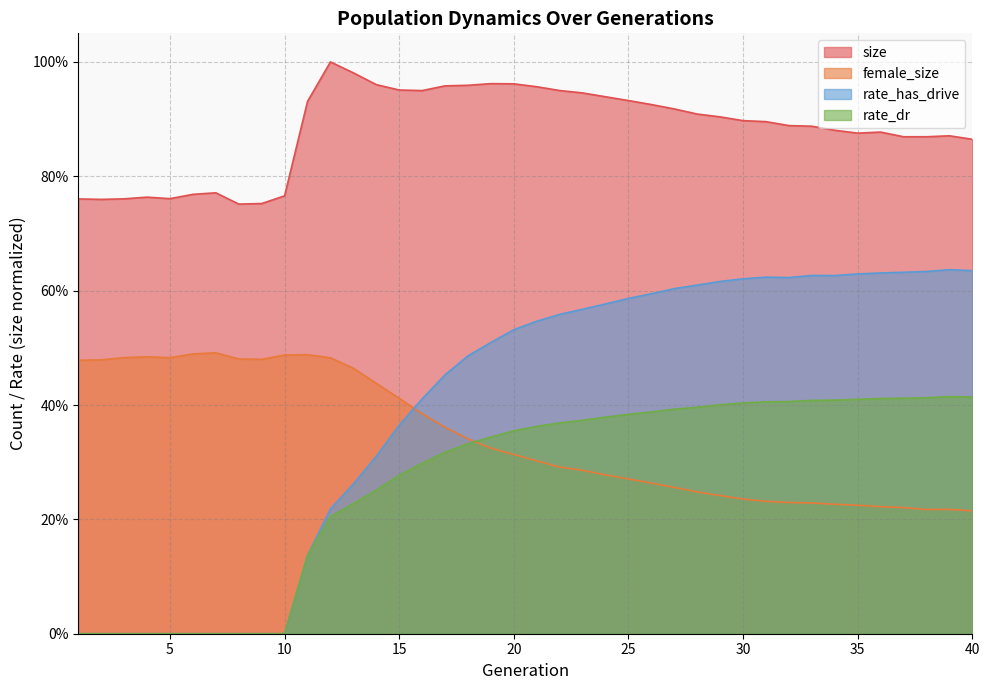

After their last crossing, which series has the higher values: rate_dr or female_size?

rate_dr